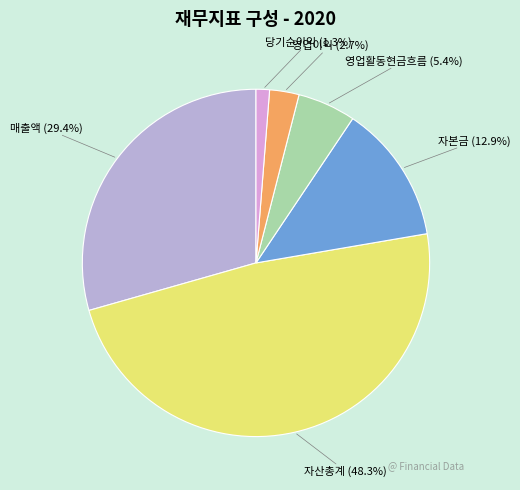

Is there any slice that represents more than half of the pie?

No